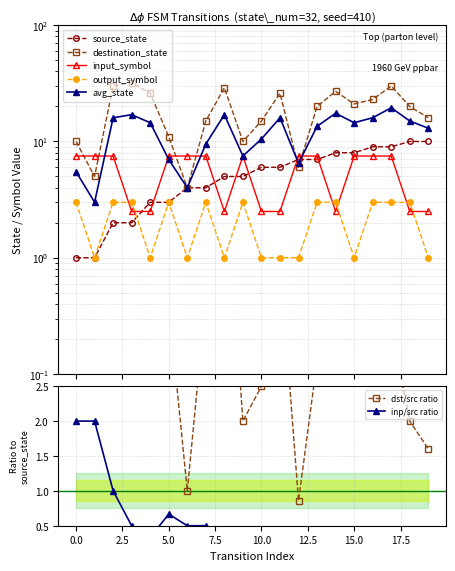

How many times do source_state and input_symbol_a cross each other?

7